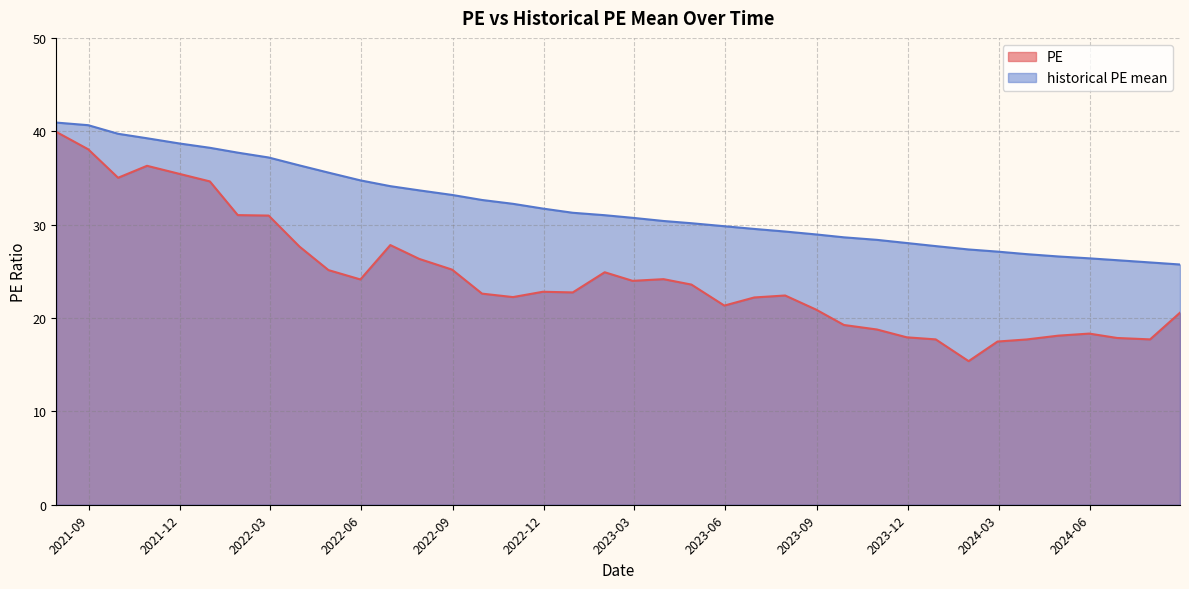

At 2023-02-28, list the series in order from largest to smallest.

historical PE mean, PE